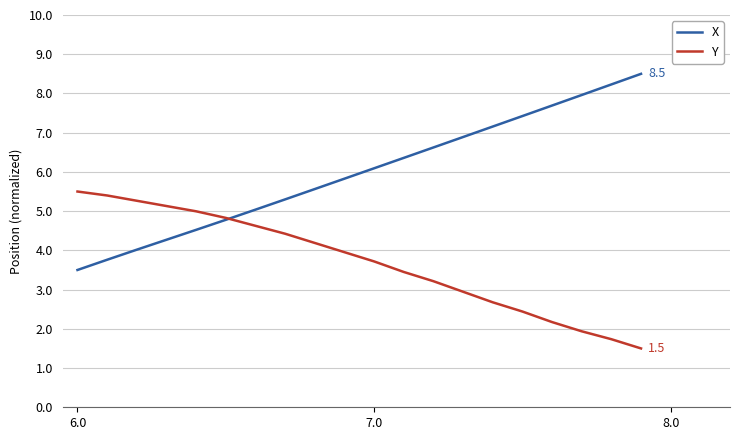

Rank the series by their average value, from highest to lowest.

X, Y